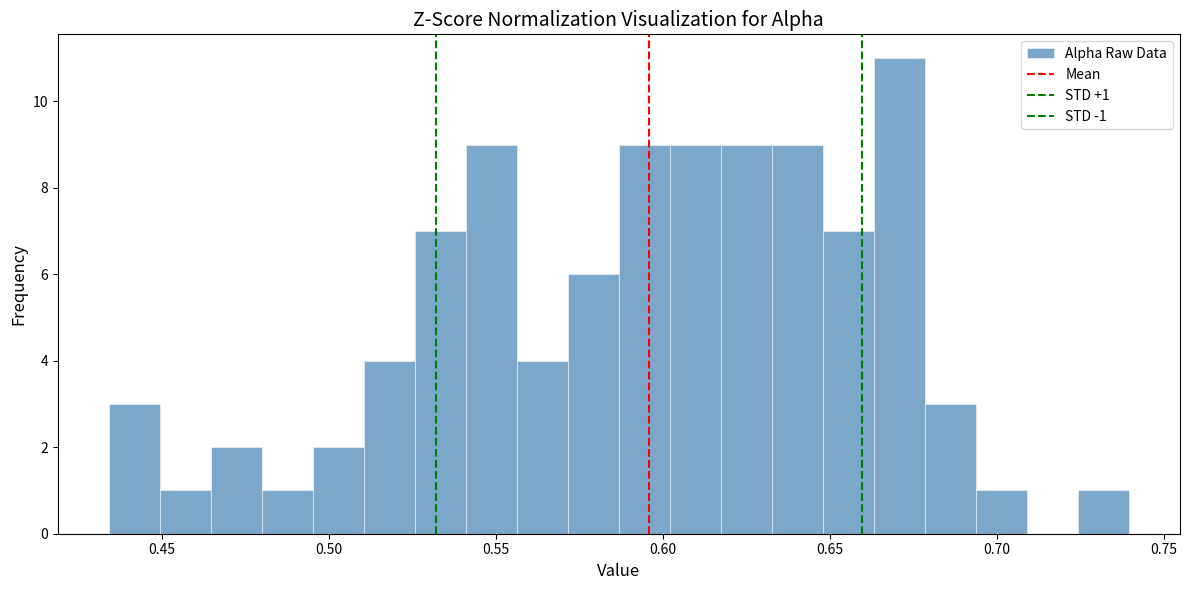

Around what value on the x-axis is the tallest bar? Give the approximate position of its centre, as read against the axis.

0.670